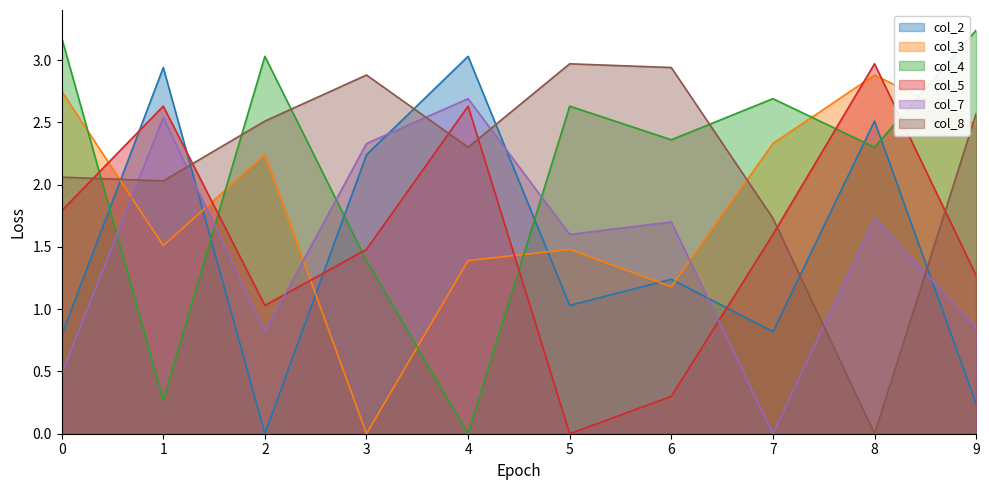

Reading left to right, what are all the values shown in this chart?

col_2: 0=0.8	1=2.9	2=0.0	3=2.2	4=3.0	5=1.0	6=1.2	7=0.8	8=2.5	9=0.2
col_3: 0=2.8	1=1.5	2=2.2	3=0.0	4=1.4	5=1.5	6=1.2	7=2.3	8=2.9	9=2.5
col_4: 0=3.2	1=0.3	2=3.0	3=1.4	4=0.0	5=2.6	6=2.4	7=2.7	8=2.3	9=3.2
col_5: 0=1.8	1=2.6	2=1.0	3=1.5	4=2.6	5=0.0	6=0.3	7=1.6	8=3.0	9=1.3
col_7: 0=0.5	1=2.5	2=0.8	3=2.3	4=2.7	5=1.6	6=1.7	7=0.0	8=1.7	9=0.8
col_8: 0=2.1	1=2.0	2=2.5	3=2.9	4=2.3	5=3.0	6=2.9	7=1.7	8=0.0	9=2.6